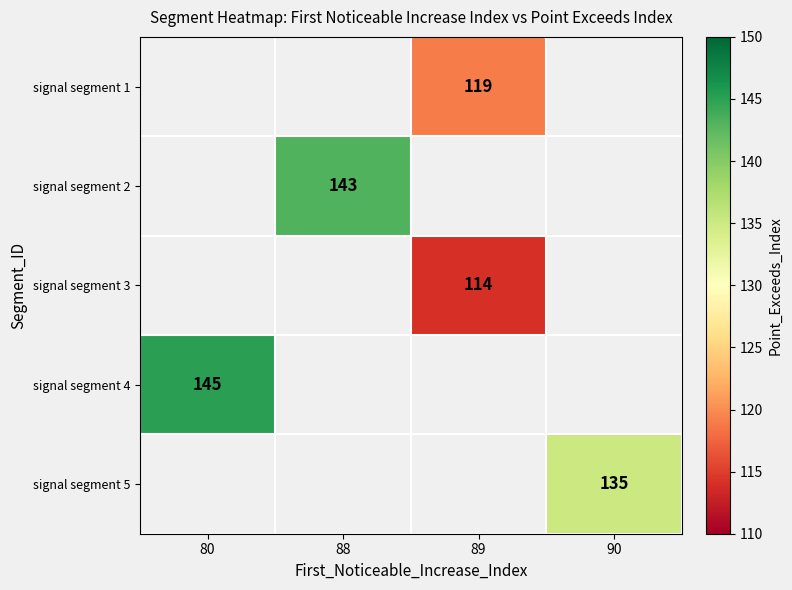

The signal segment 4 series shows 53 at 80. True or false?

False